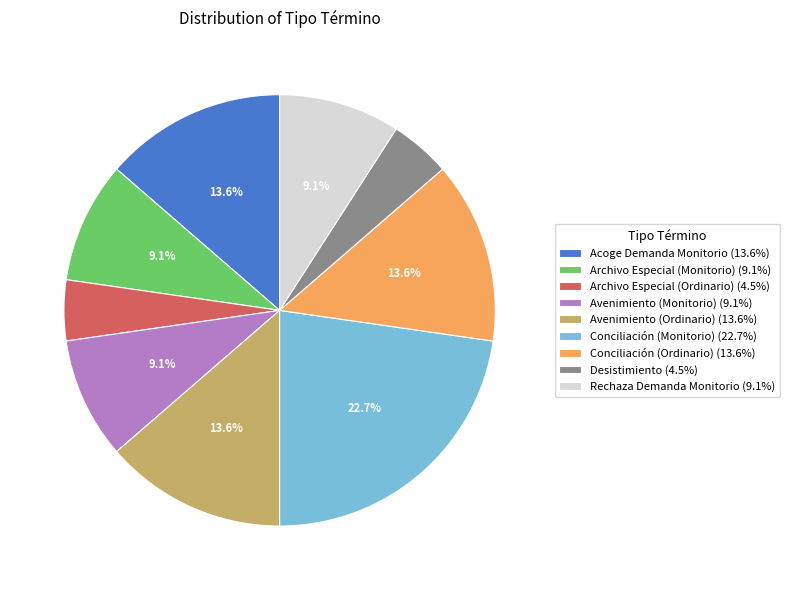

Approximately how many times larger is the value at Conciliación (Monitorio) compared to Rechaza Demanda Monitorio?

2.5